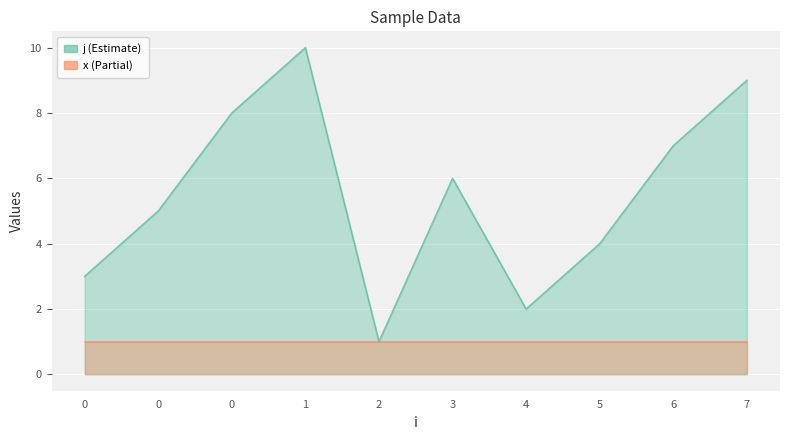

What is the change in value from 0 to 2?

-7